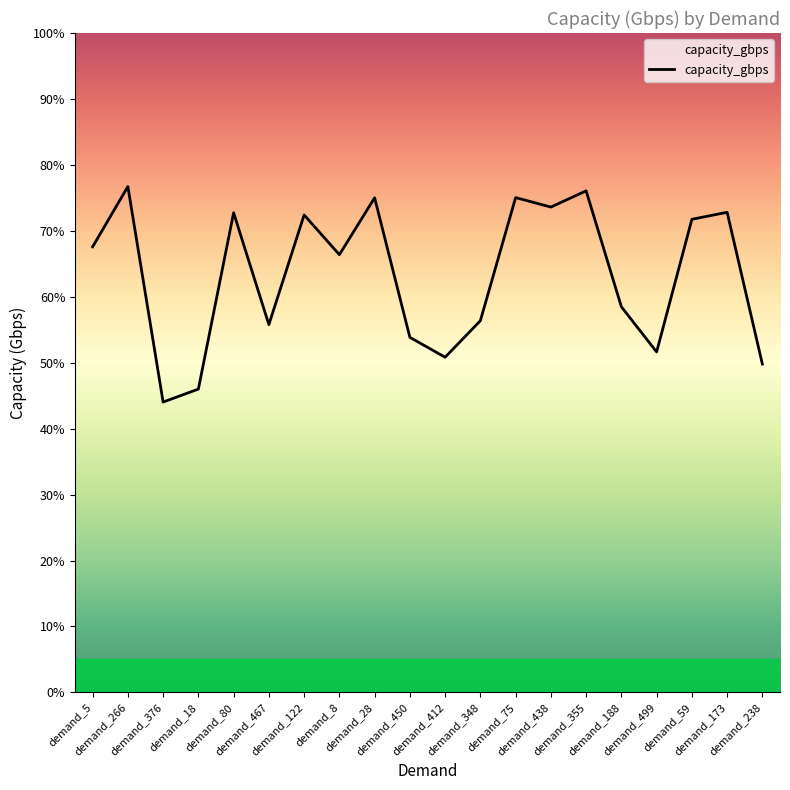

What is the difference between the maximum and minimum values?

3.3